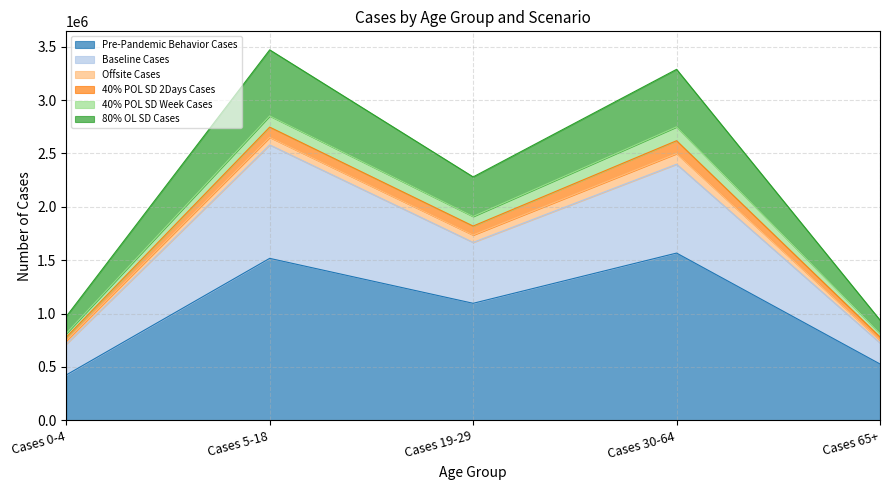

At how many categories does at least one series exceed 2068818?

3